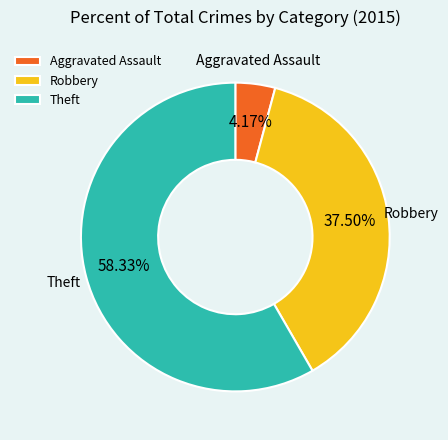

How many segments does this pie chart have?

3